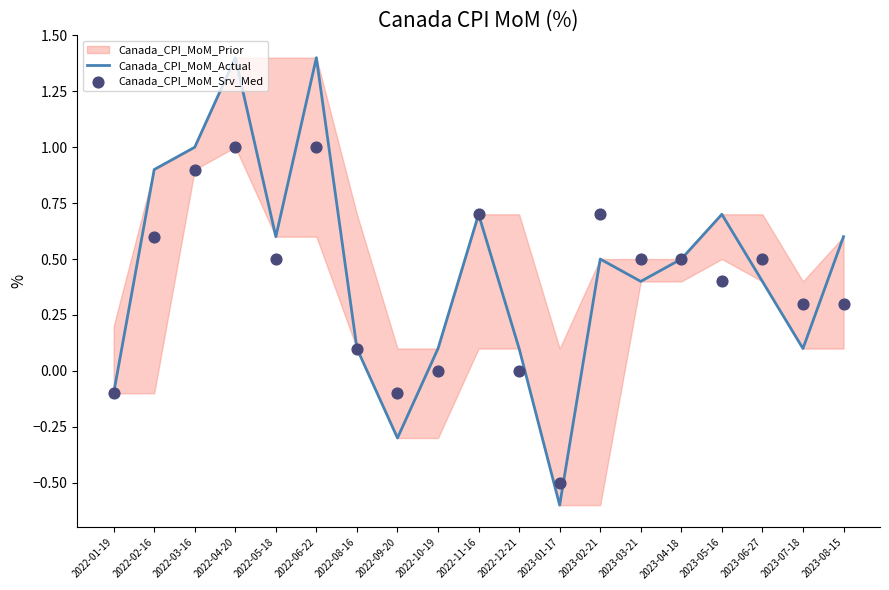

Which series has the largest total across all categories?

Canada_CPI_MoM_Actual